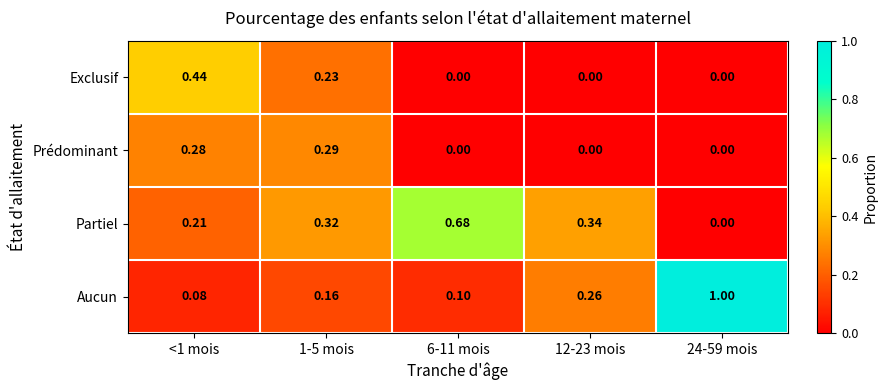

Which series has the largest total across all categories?

Aucun